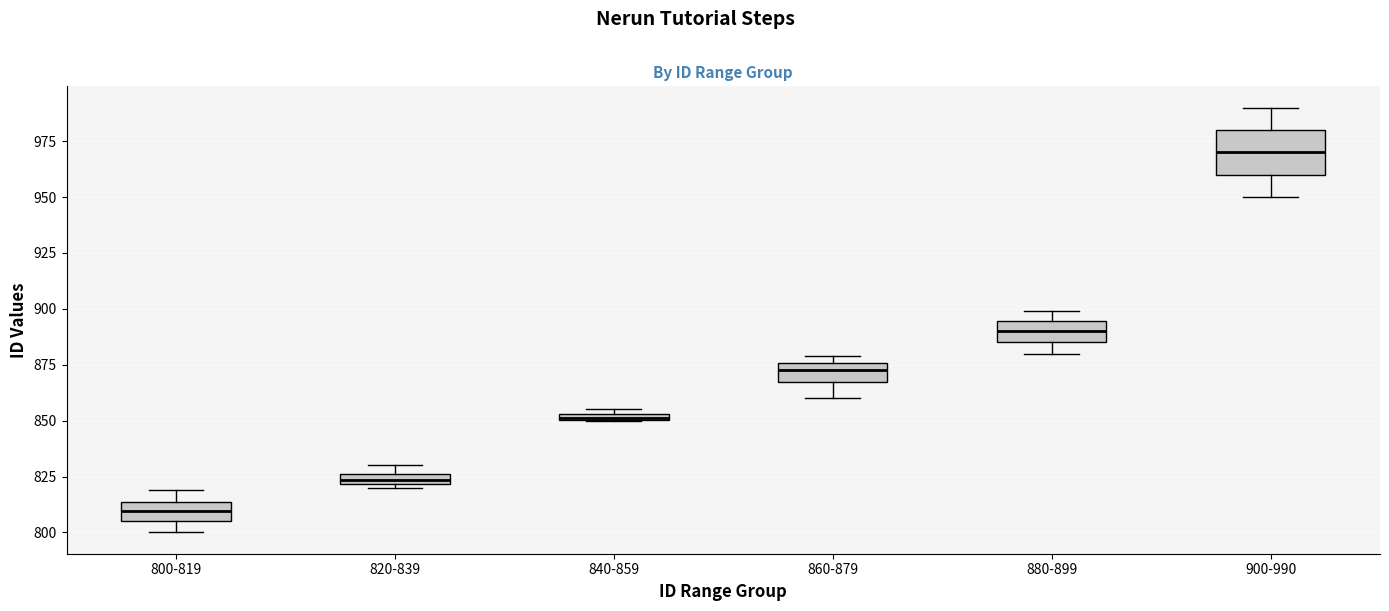

Which box is the tallest, from its lower edge to its upper edge?

900-990